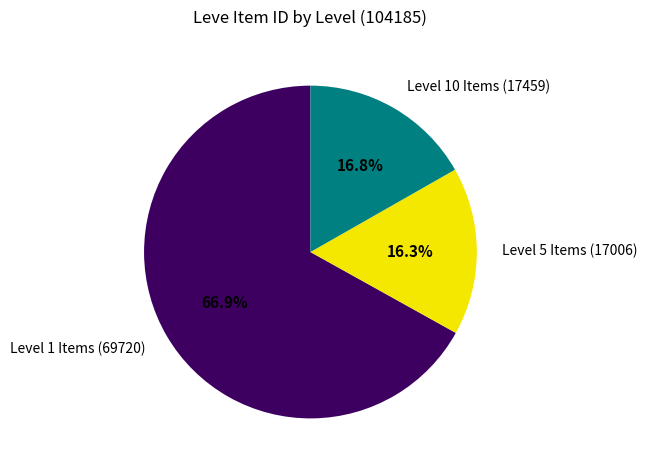

Which slice is the largest?

Level 1 Items (69720)